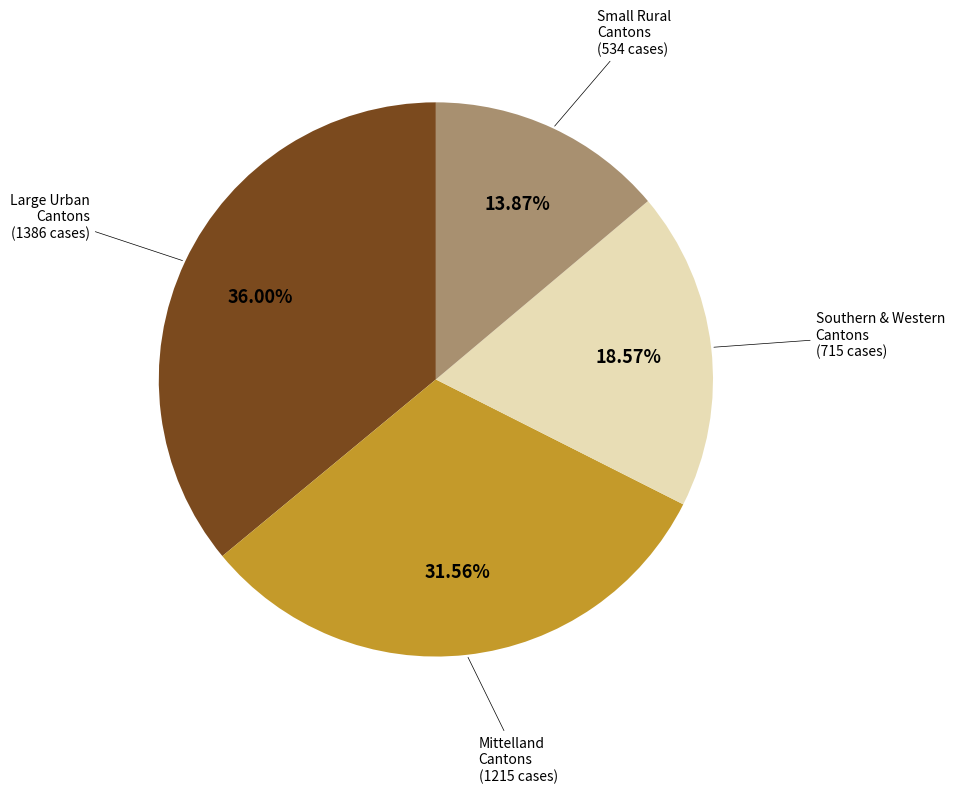

Is there any slice that represents more than half of the pie?

No